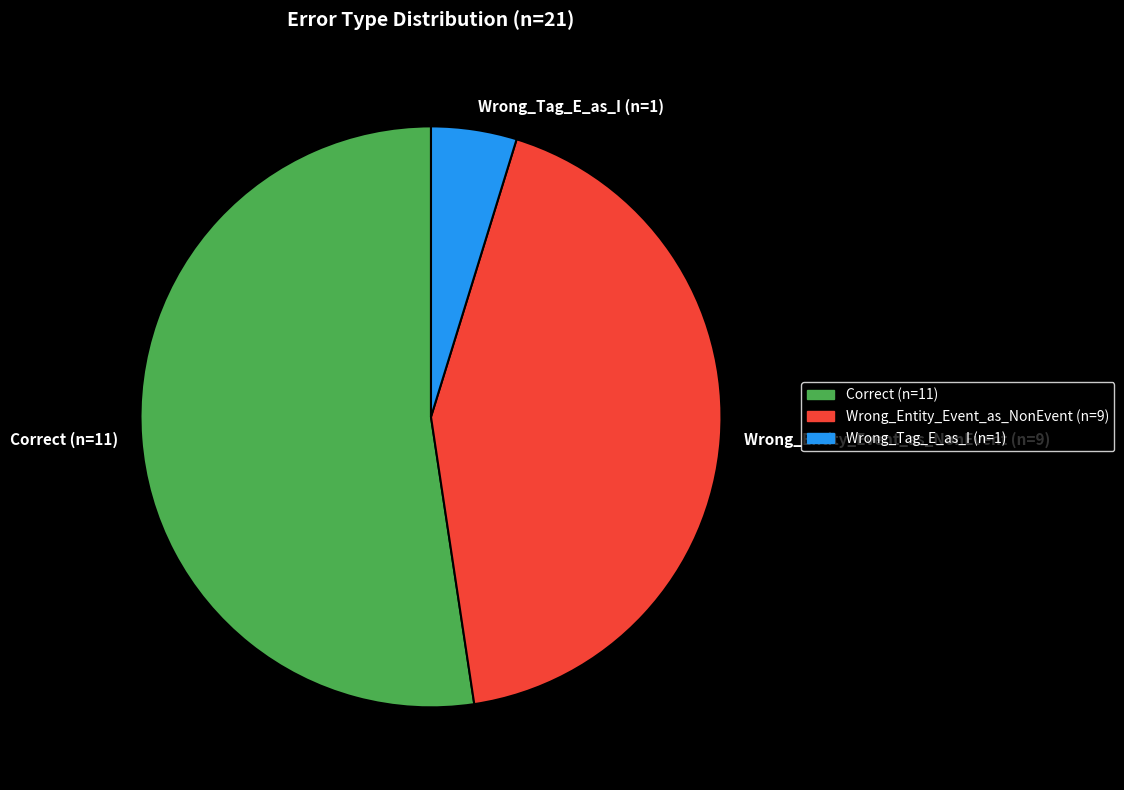

What is the majority slice?

Correct